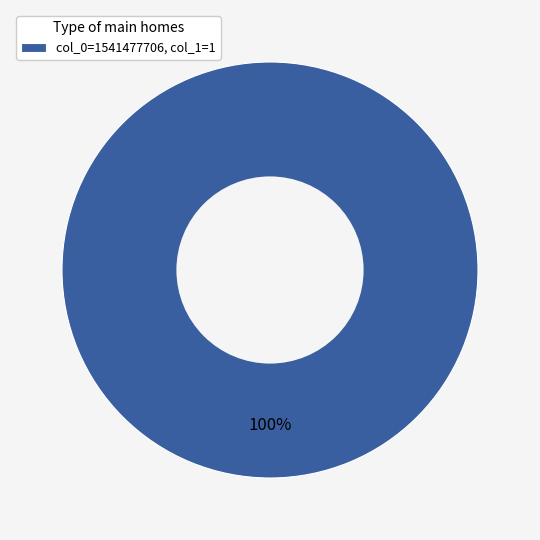

Which slice represents more than half of the pie?

col_0=1541477706, col_1=1